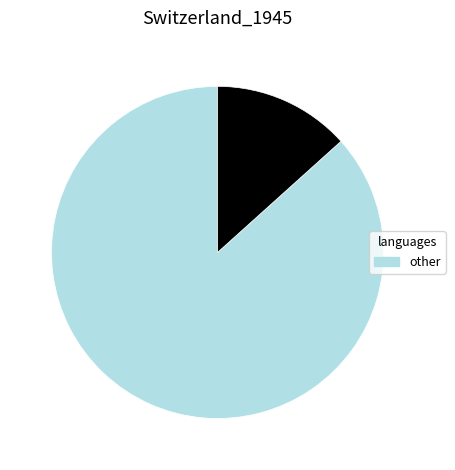

Is there any slice that represents more than half of the pie?

Yes